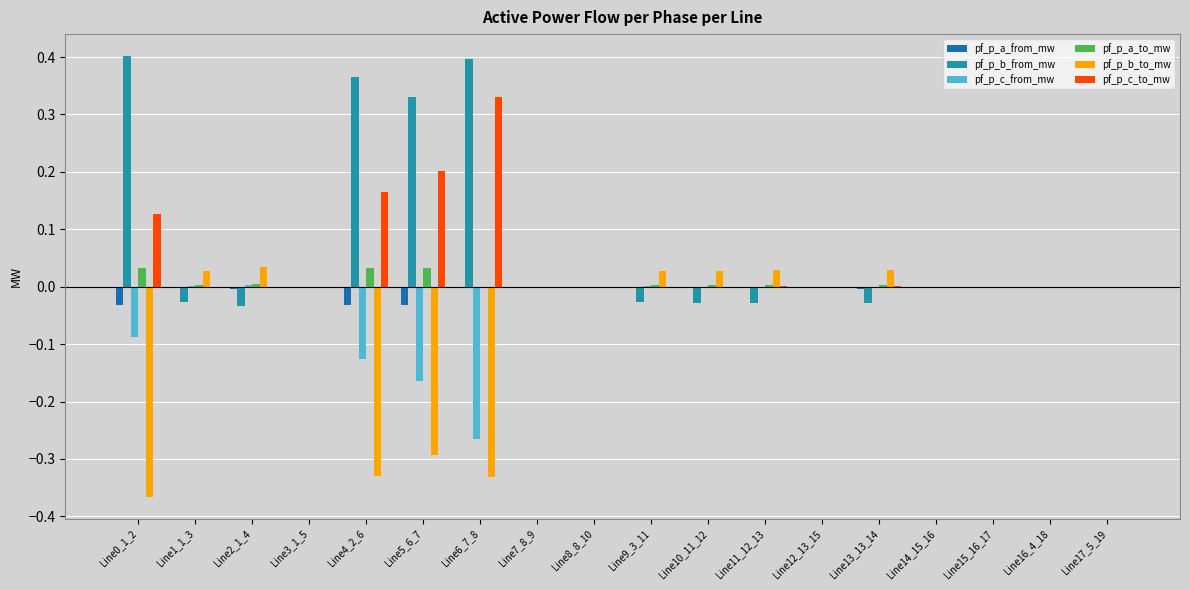

How many distinct data groups are displayed?

6